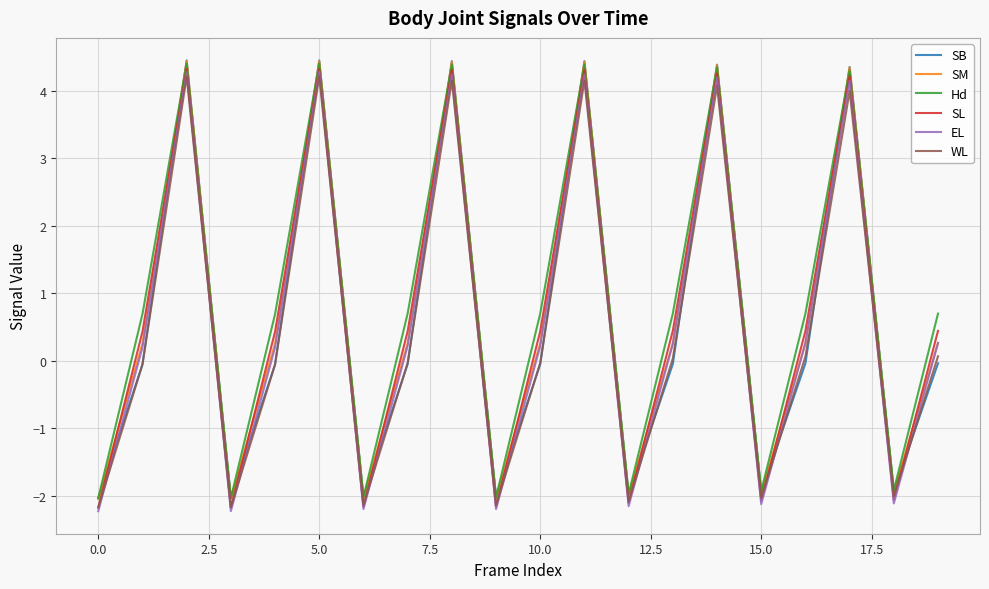

What is the highest value of the SL series?

4.3